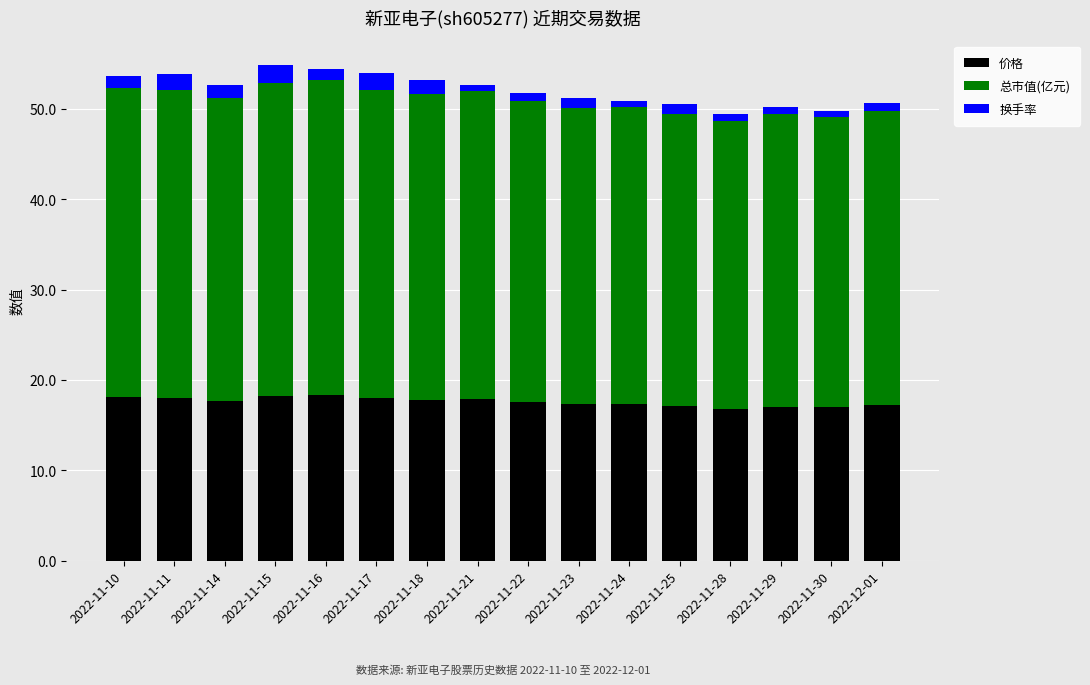

Is it true that 价格 equals 3.6 at 2022-11-17?

False